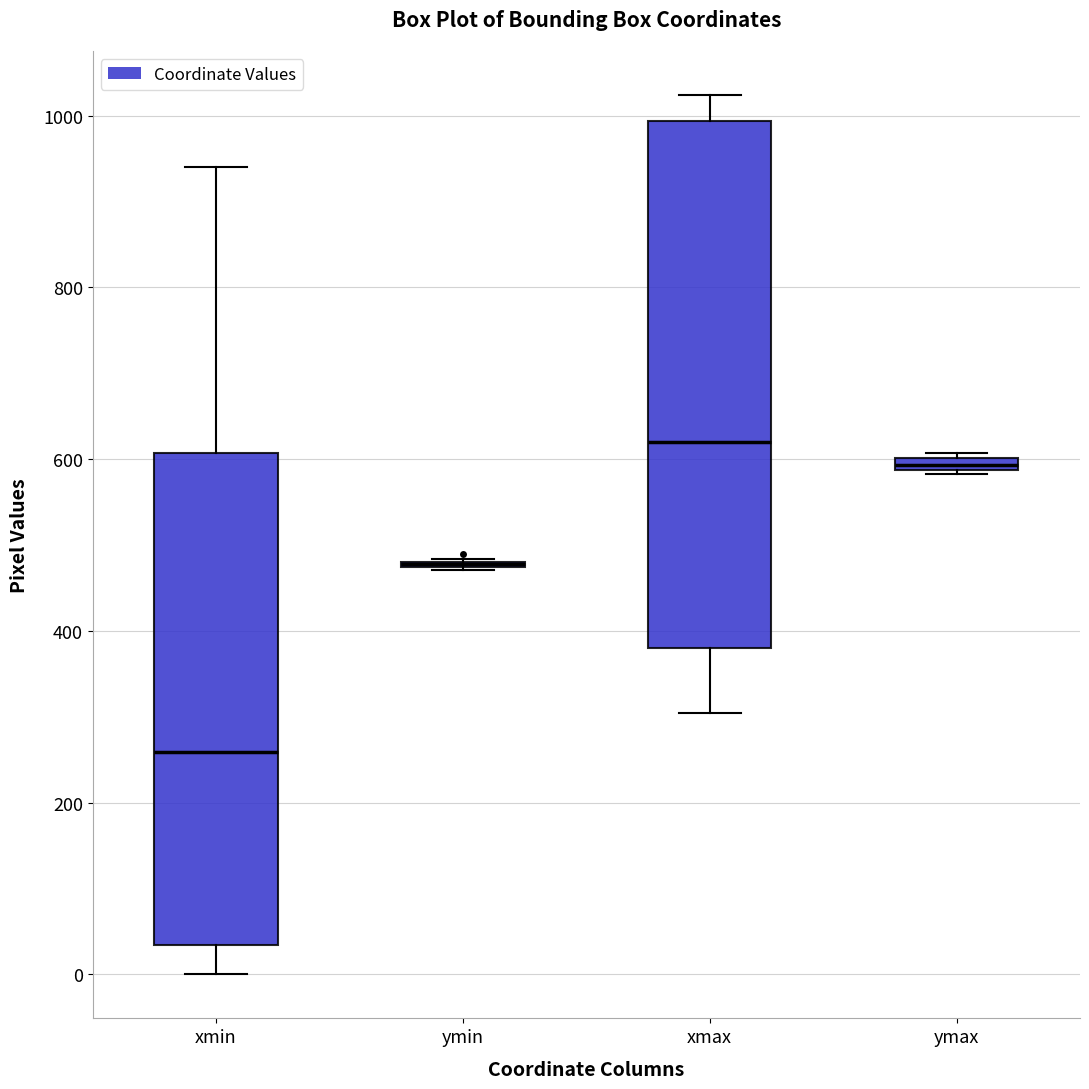

Comparing the boxes themselves (not the whiskers), which one is the tallest?

xmax